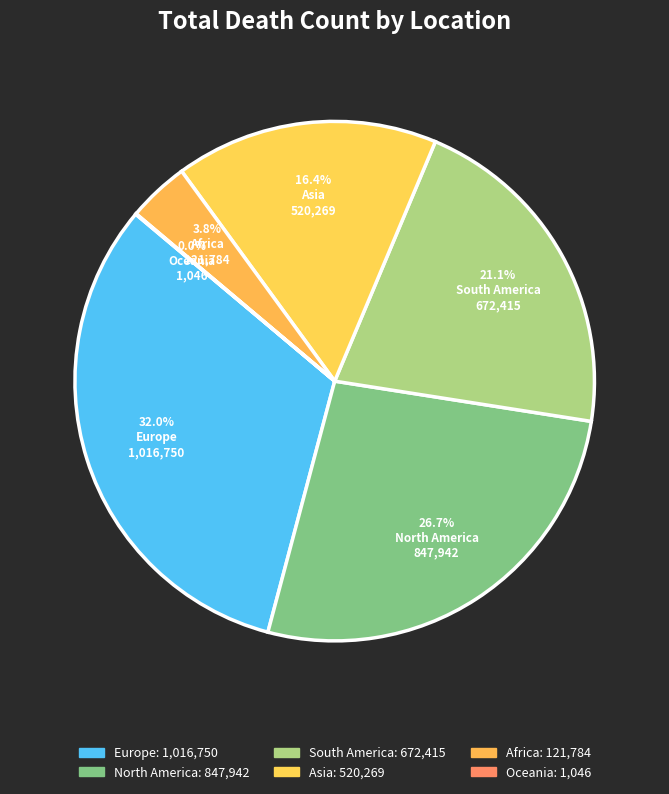

To the nearest percent, what percentage of the pie is South America?

21%